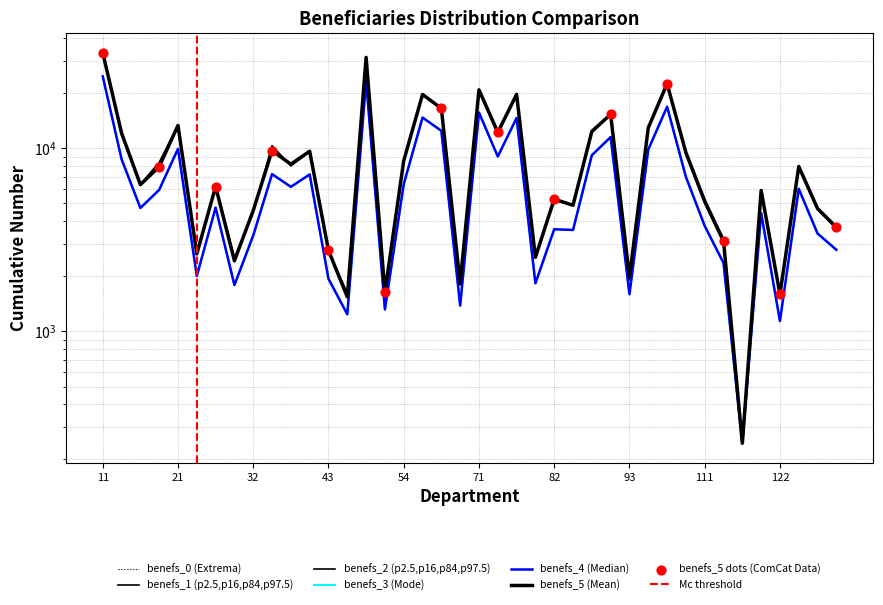

What is the total value across all series at 83?

25413.4